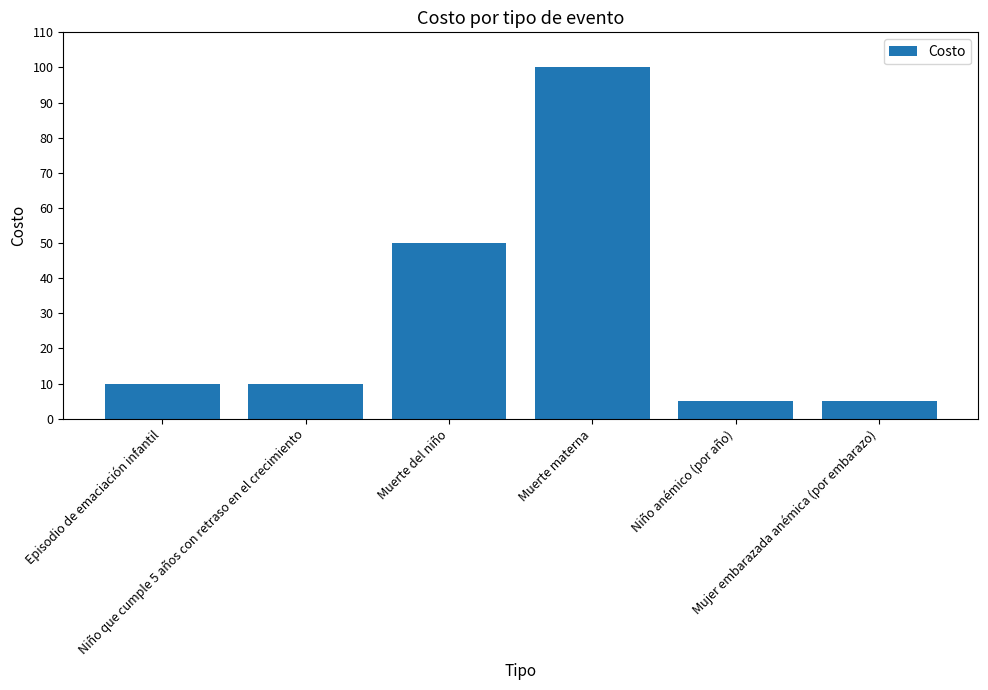

What is the minimum value shown in the chart?

5